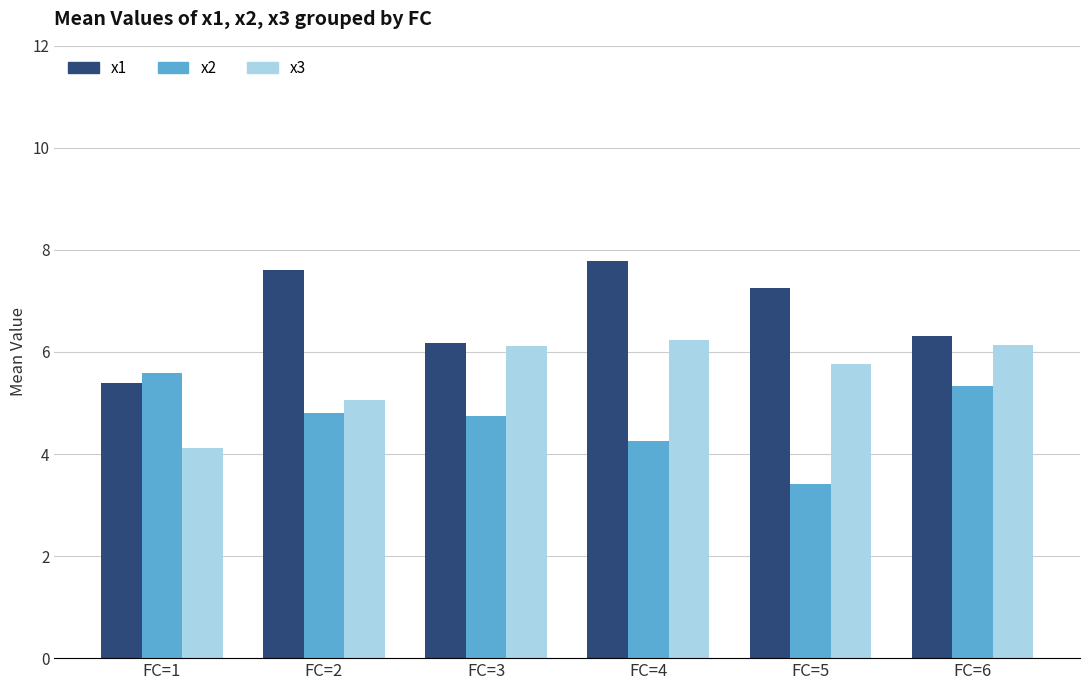

At FC=5, list the series in order from largest to smallest.

x1, x3, x2